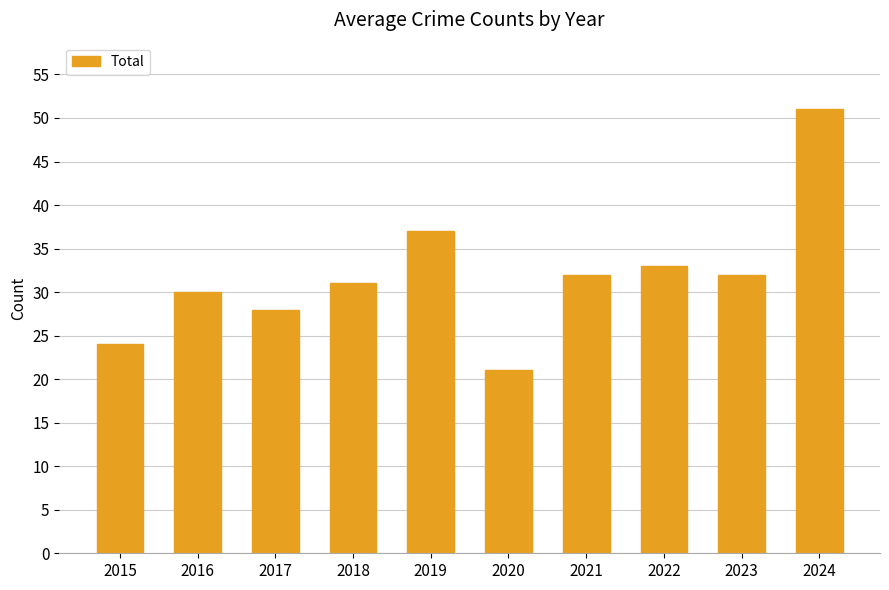

What is the maximum value shown in the chart?

51